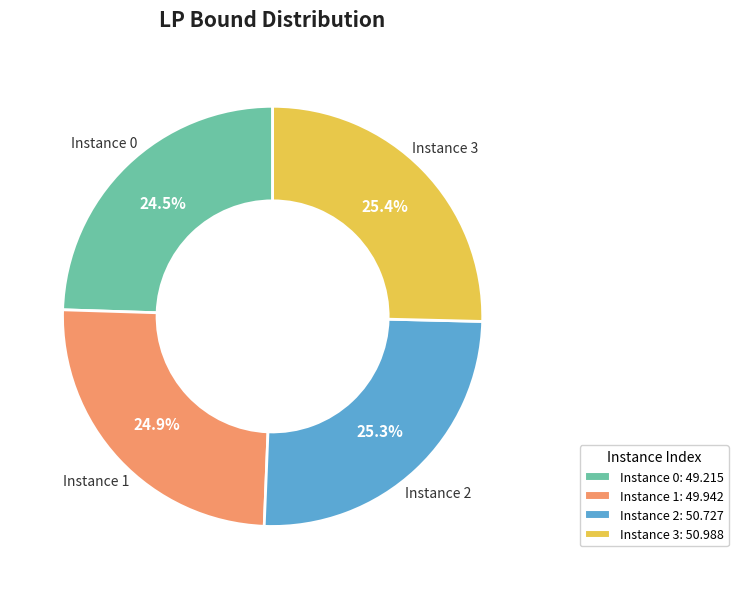

Does Instance 2: 50.727 represent more than half of the total?

No